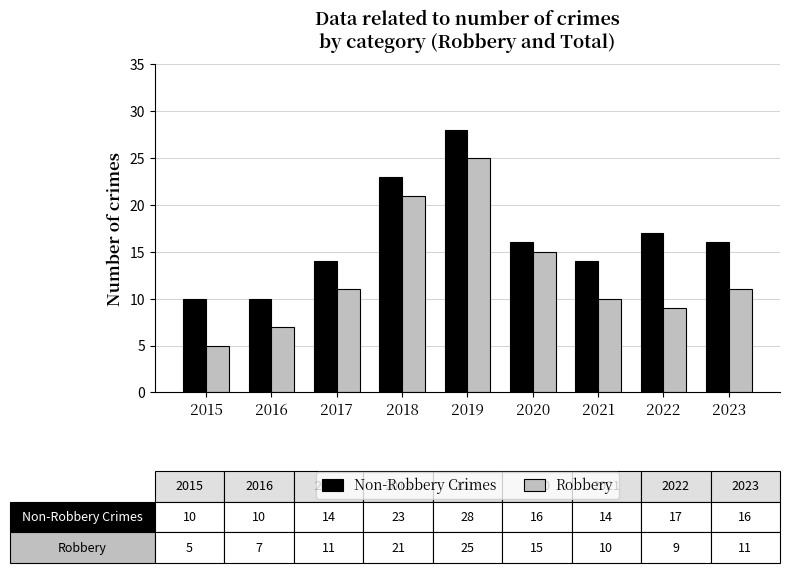

Which series has the widest spread of values?

Robbery